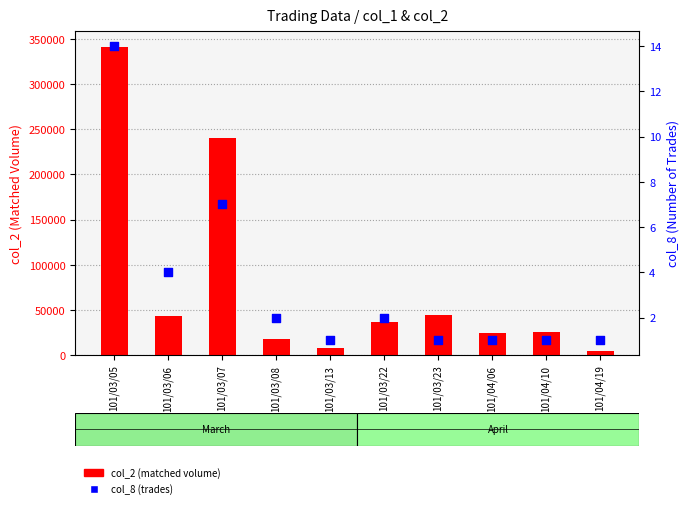

At which category is the sum across all series the highest?

101/03/05